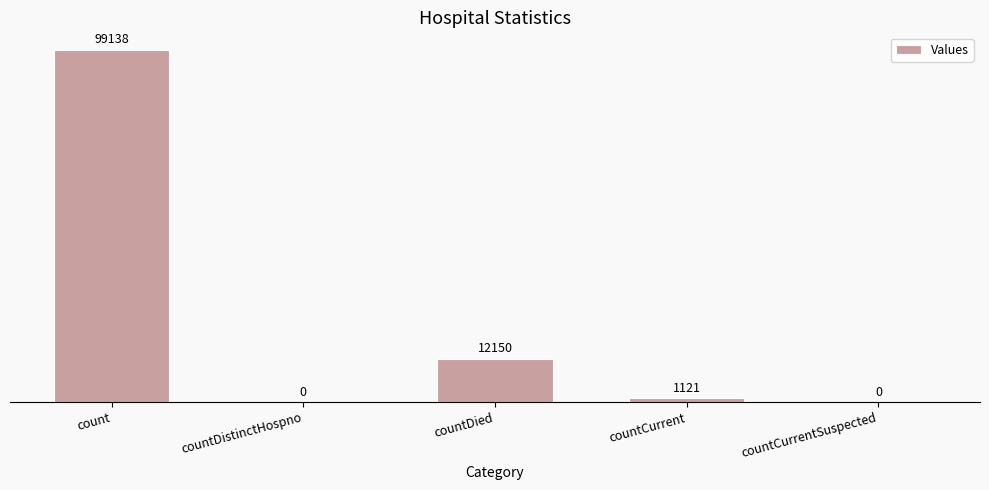

Which has a higher value, countDistinctHospno or countDied?

countDied